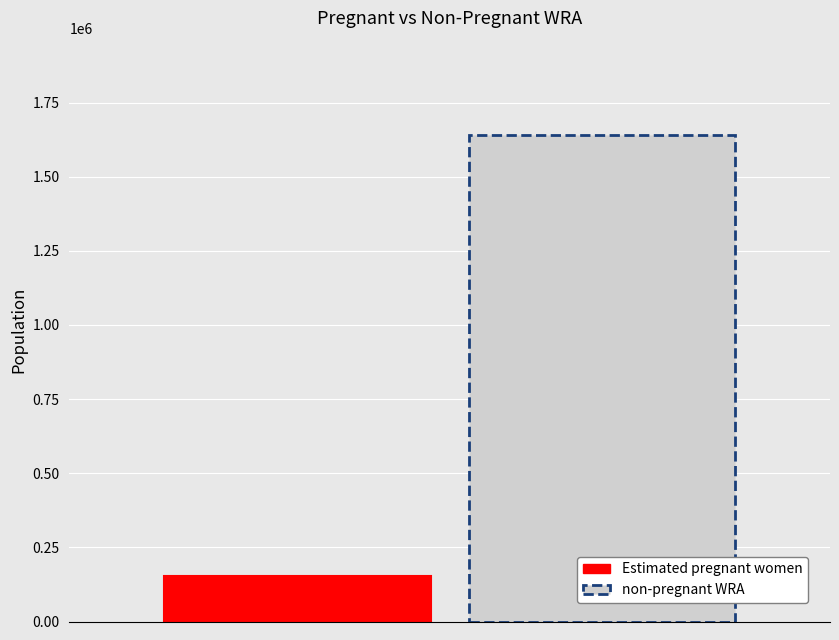

Rank the series by their maximum value, from lowest to highest.

Estimated pregnant women, non-pregnant WRA